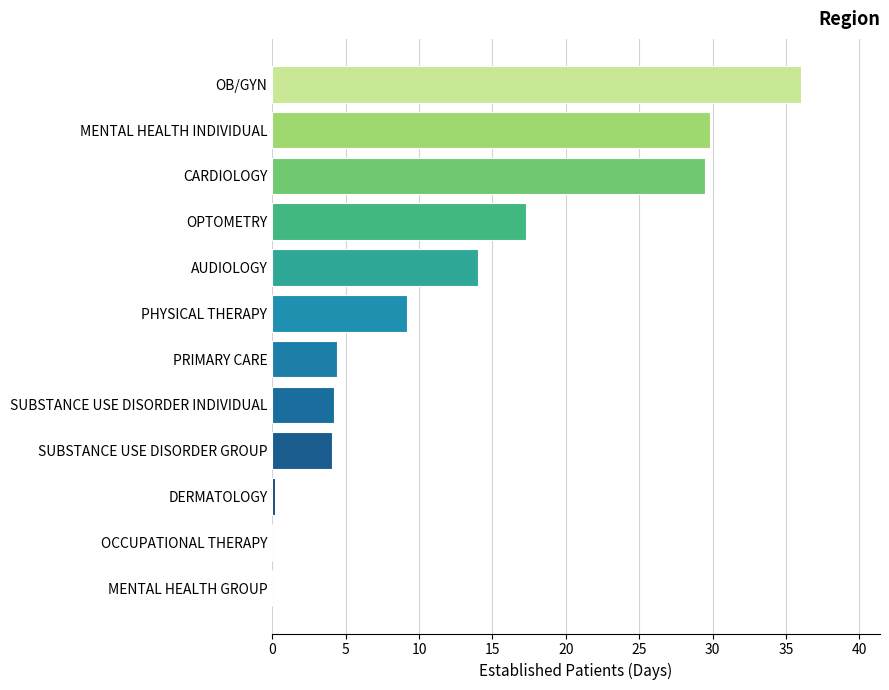

How many data points does each series have?

12